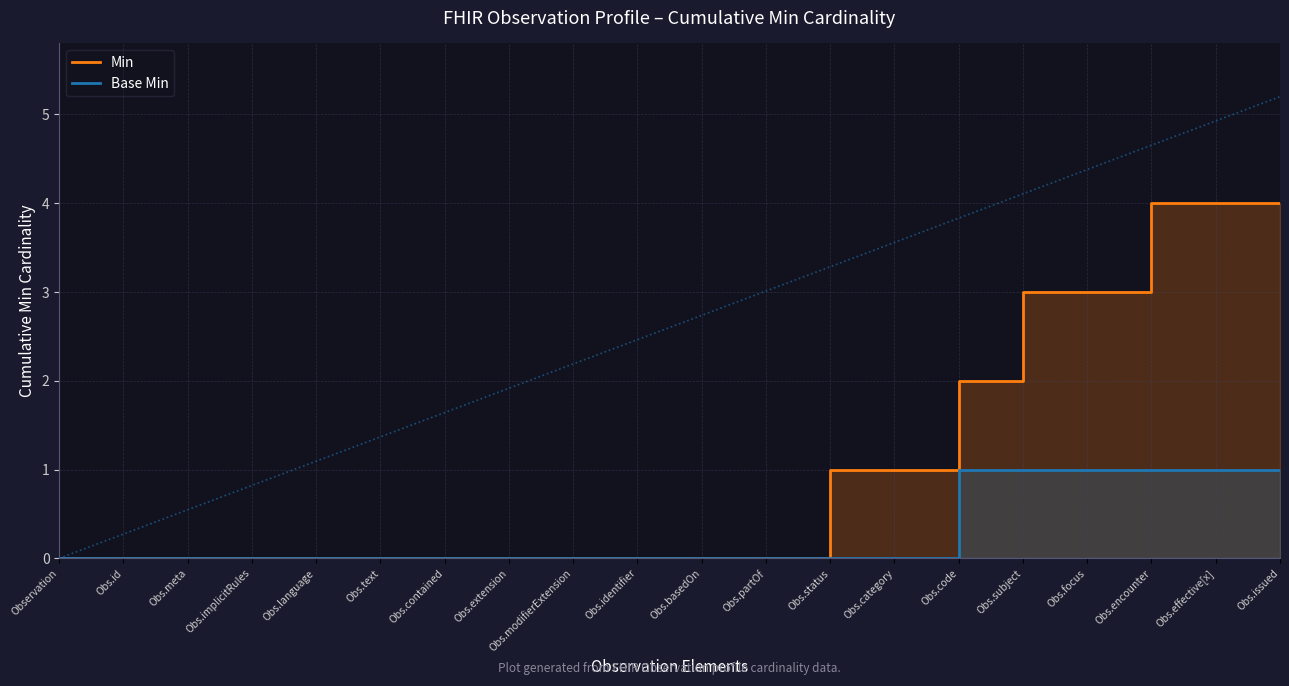

True or false: Base Min has a value of 1 at Obs.identifier.

False